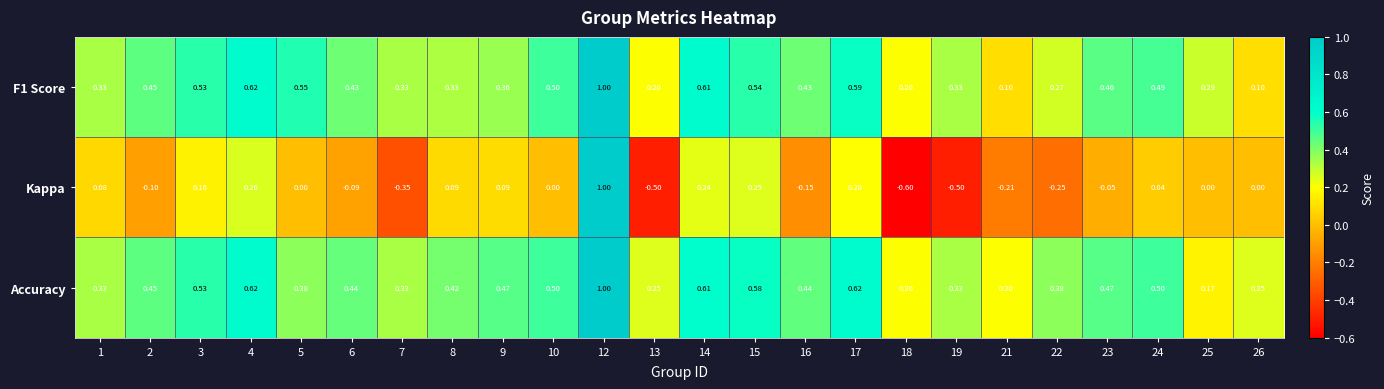

Which label corresponds to the largest value in the chart?

12